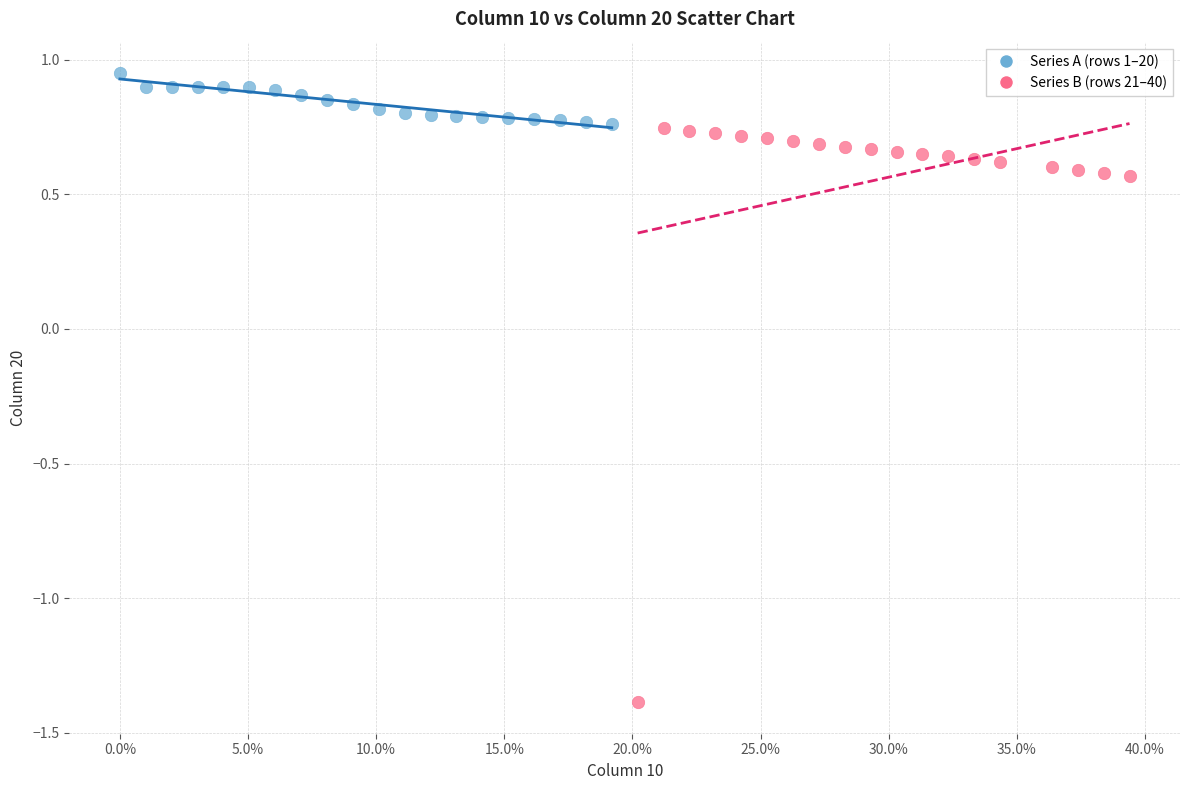

Which series contains the lowest Y value?

Series B (rows 21–40)